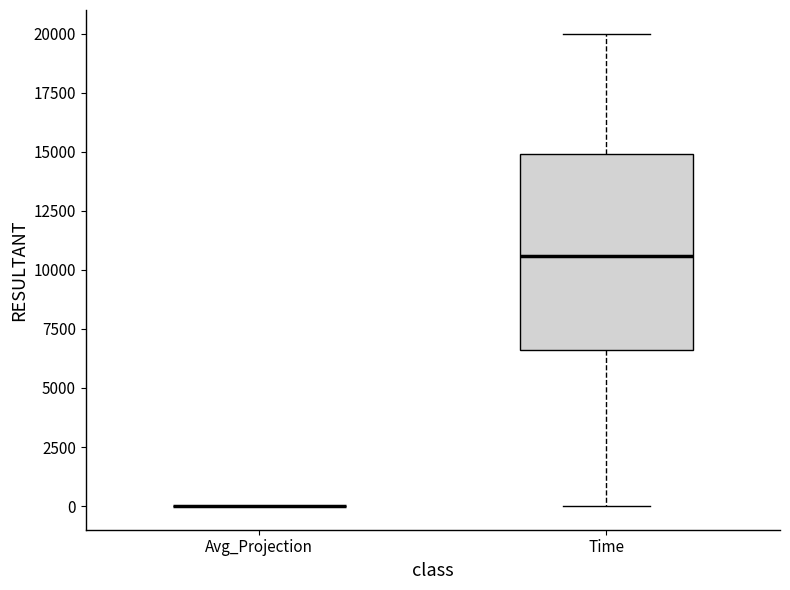

Comparing the boxes themselves (not the whiskers), which one is the tallest?

Time